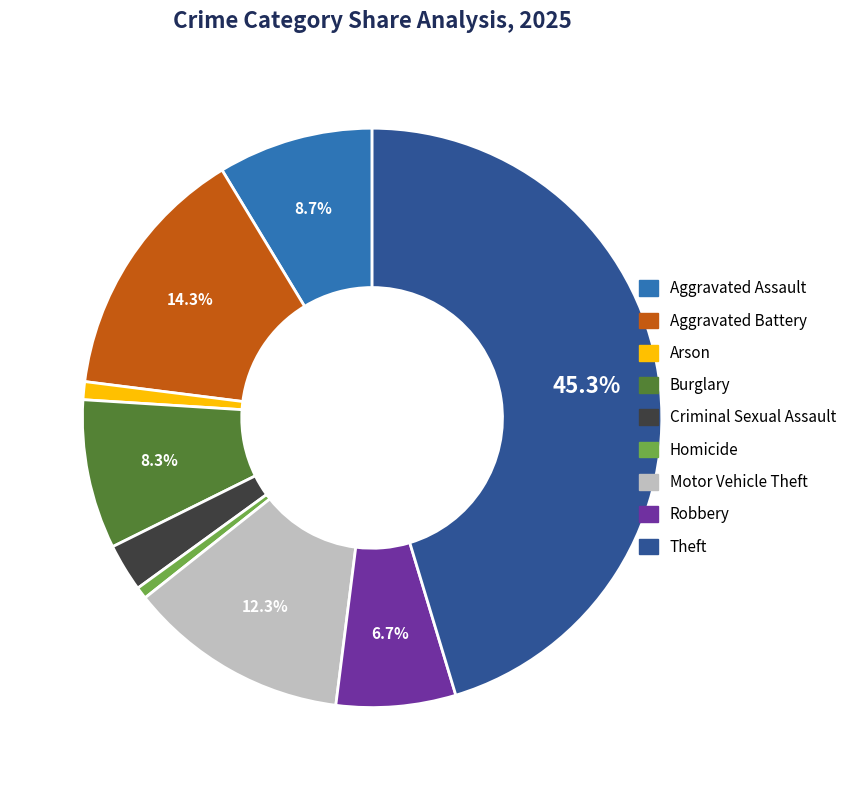

Is it true that Aggravated Battery is 3% of the pie?

False